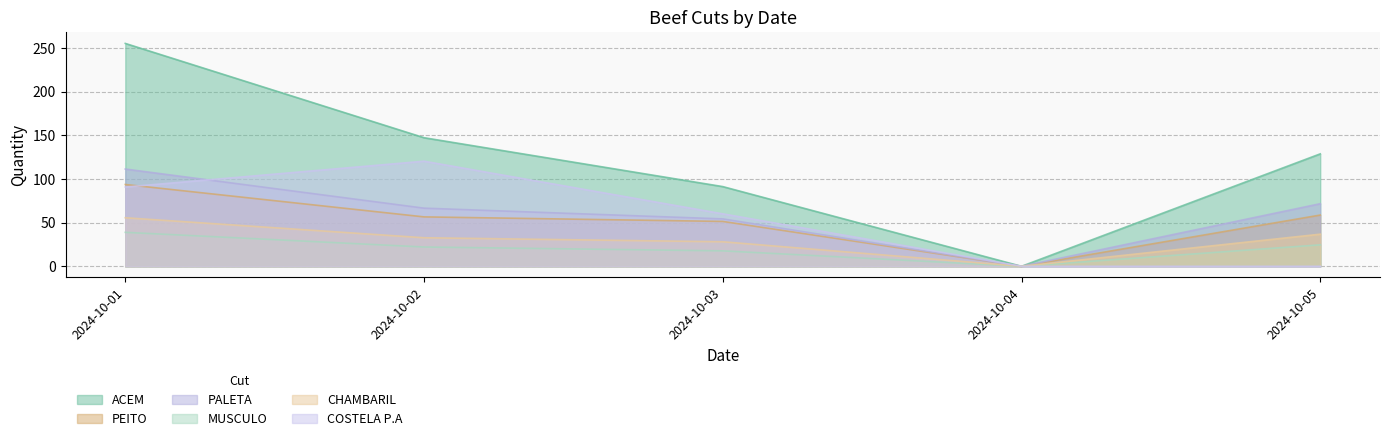

What is the average value of the CHAMBARIL series?

30.6